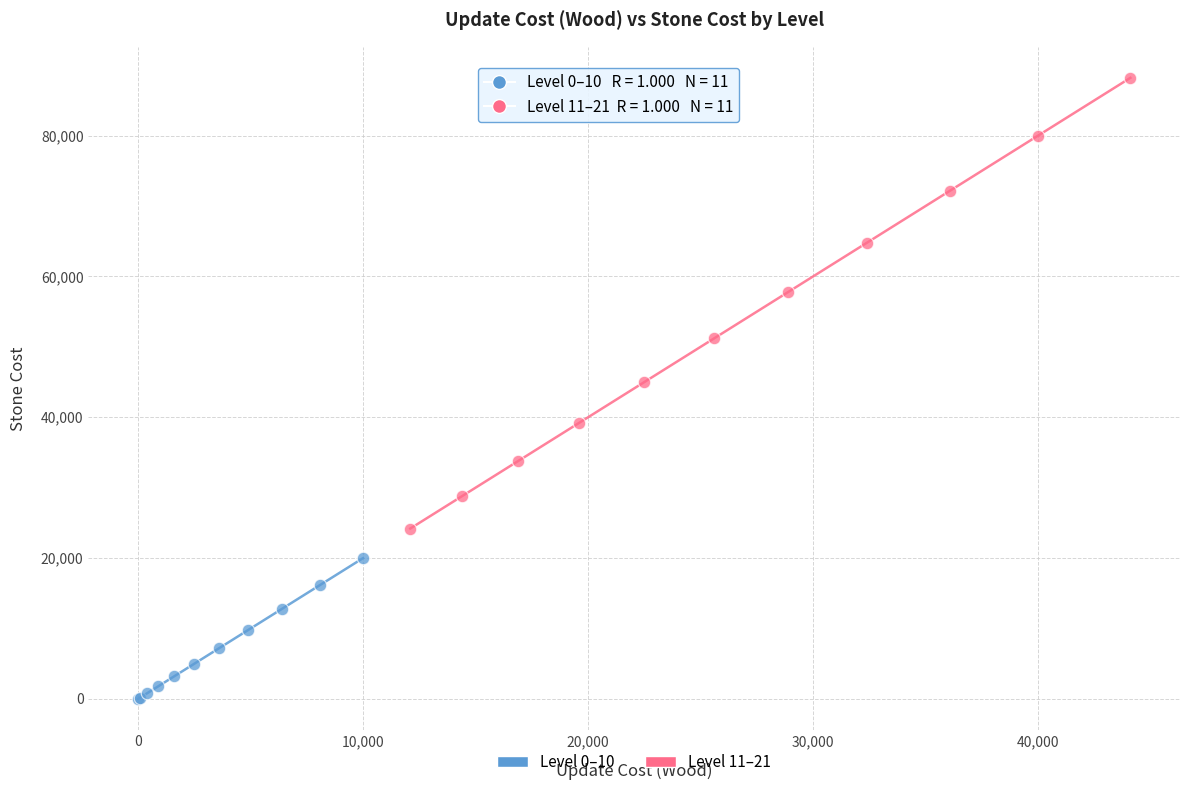

Which series contains the highest Y value?

Level 11–21